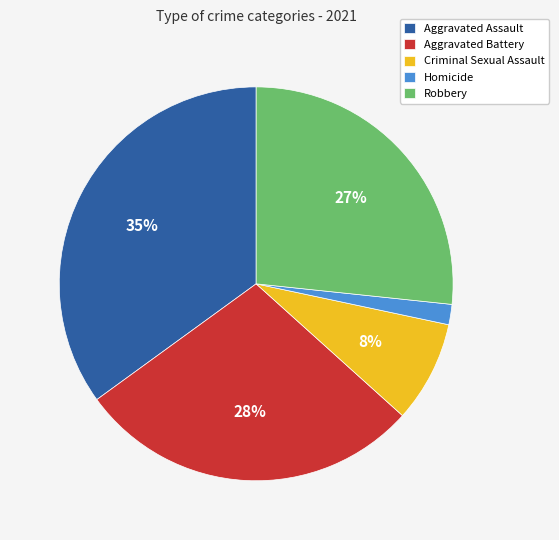

The Robbery slice represents 27% of the pie. True or false?

True